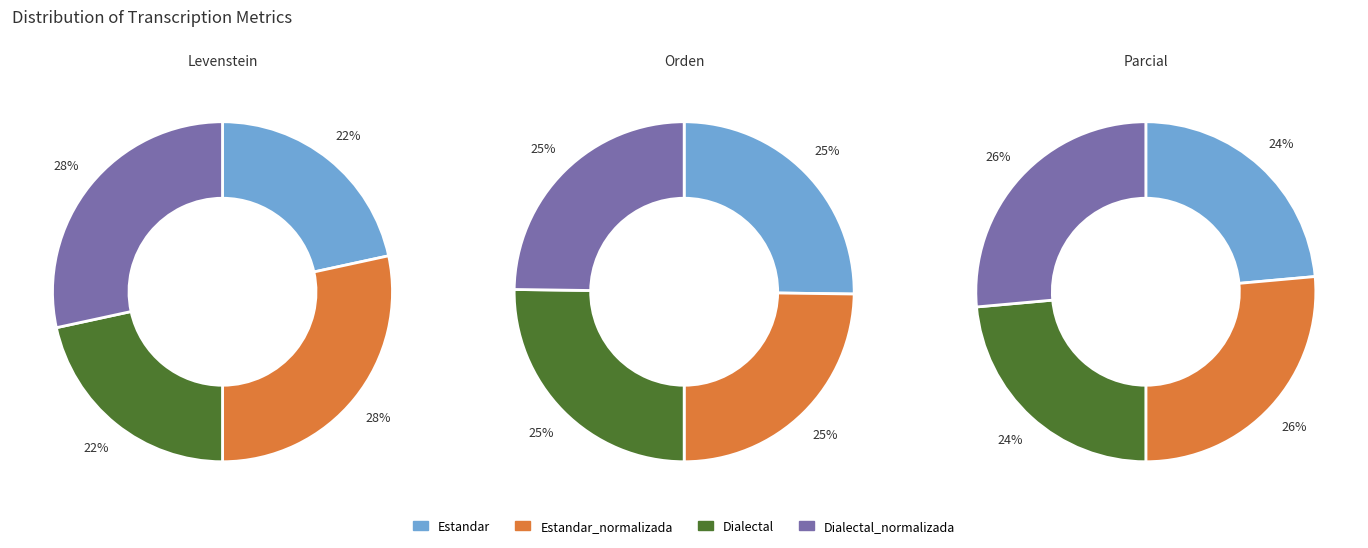

What is the largest slice in the pie chart?

Estandar_normalizada